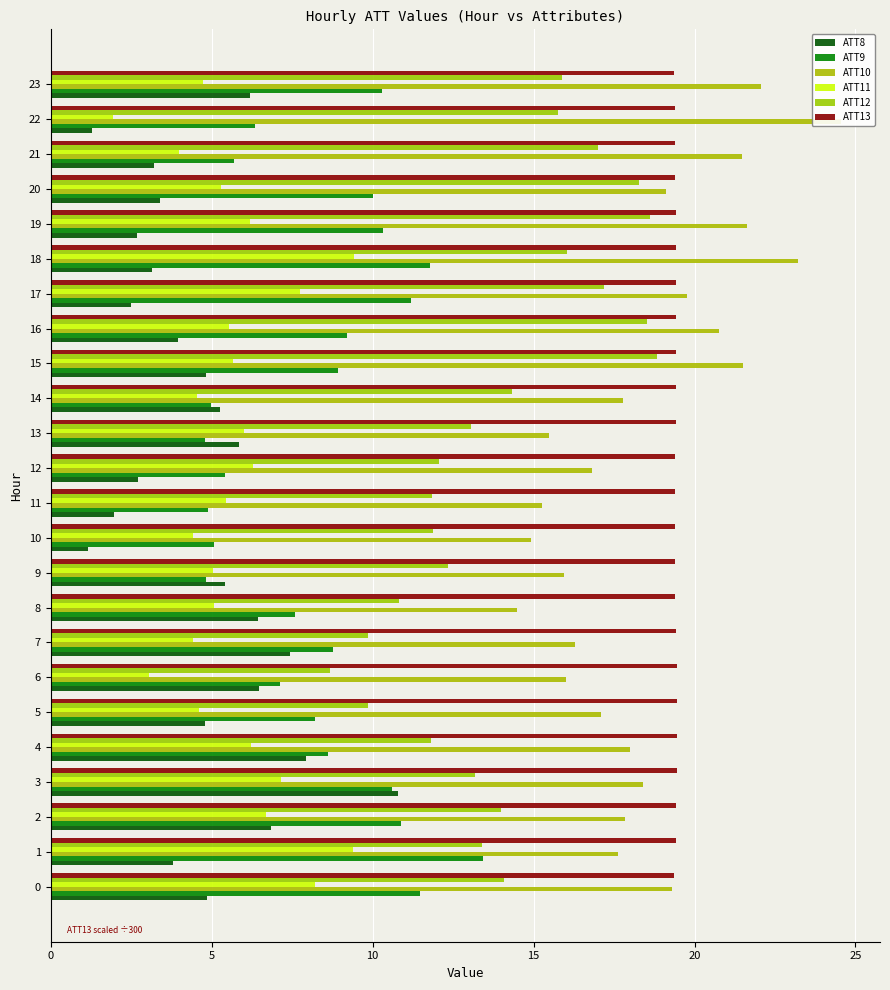

What is the difference between the second highest and minimum values in the ATT12 series?

9.9